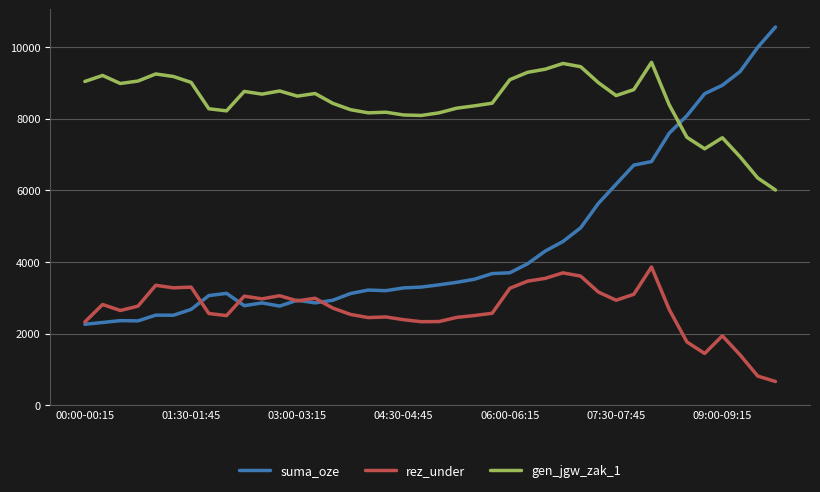

Which series has the widest spread of values?

suma_oze